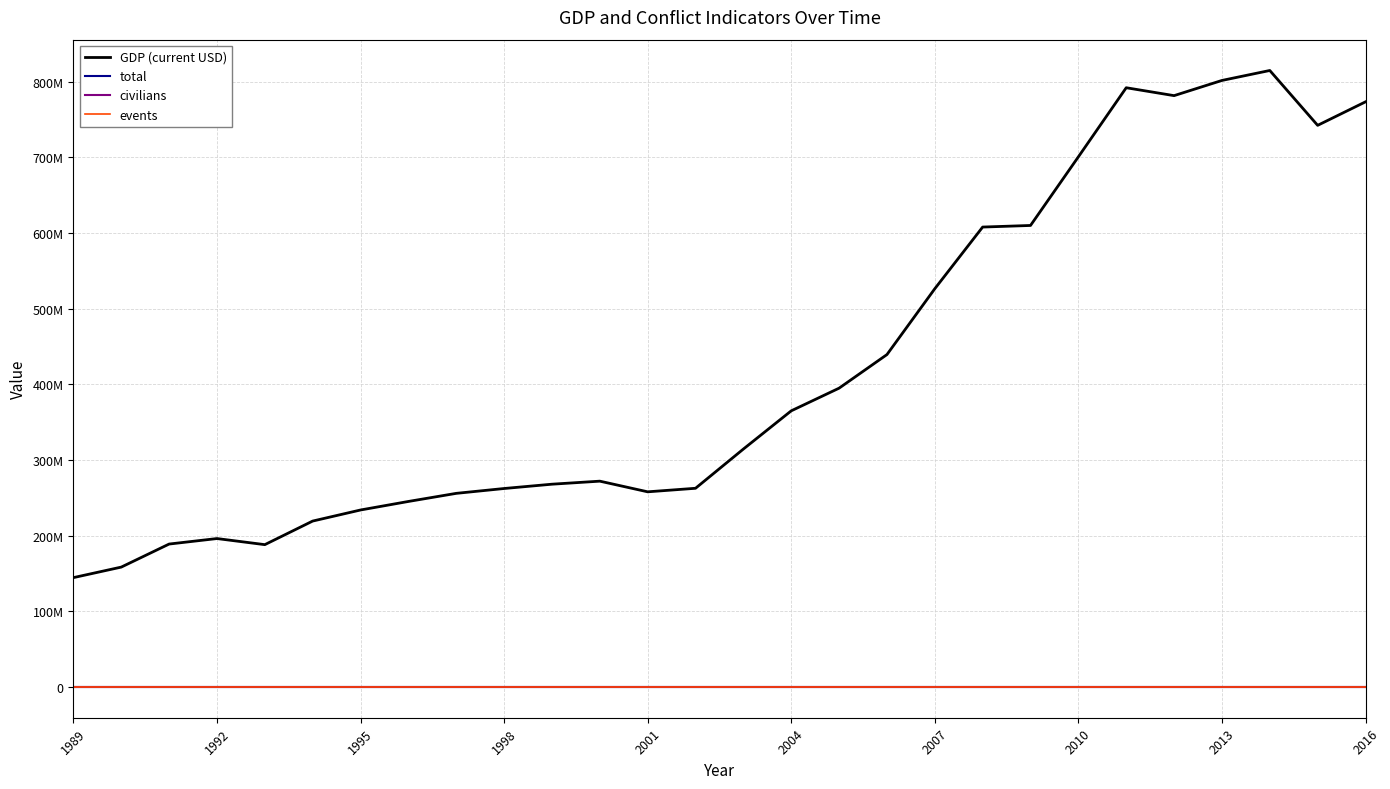

Does the chart display data point markers on the line(s)?

No